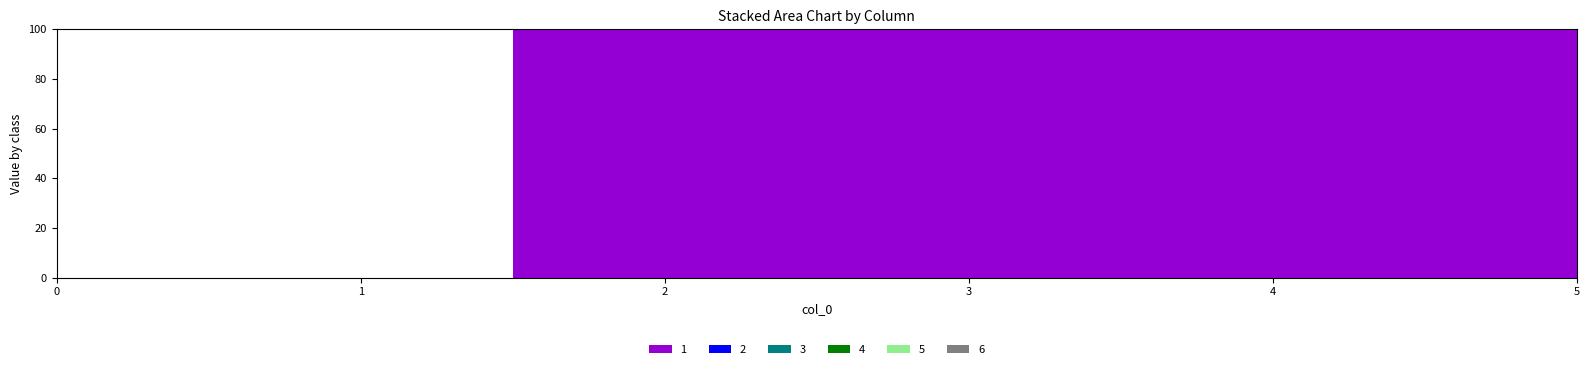

Between 2 and 4, which series saw the biggest shift?

1